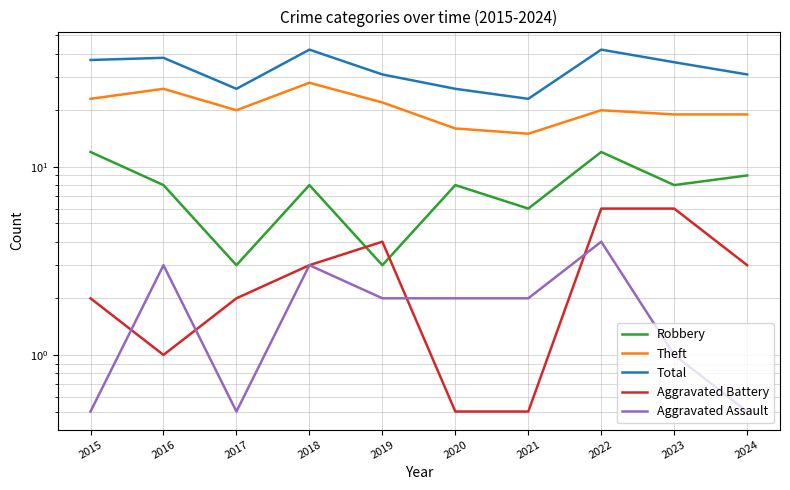

What is the total value across all series at 2015?

74.5